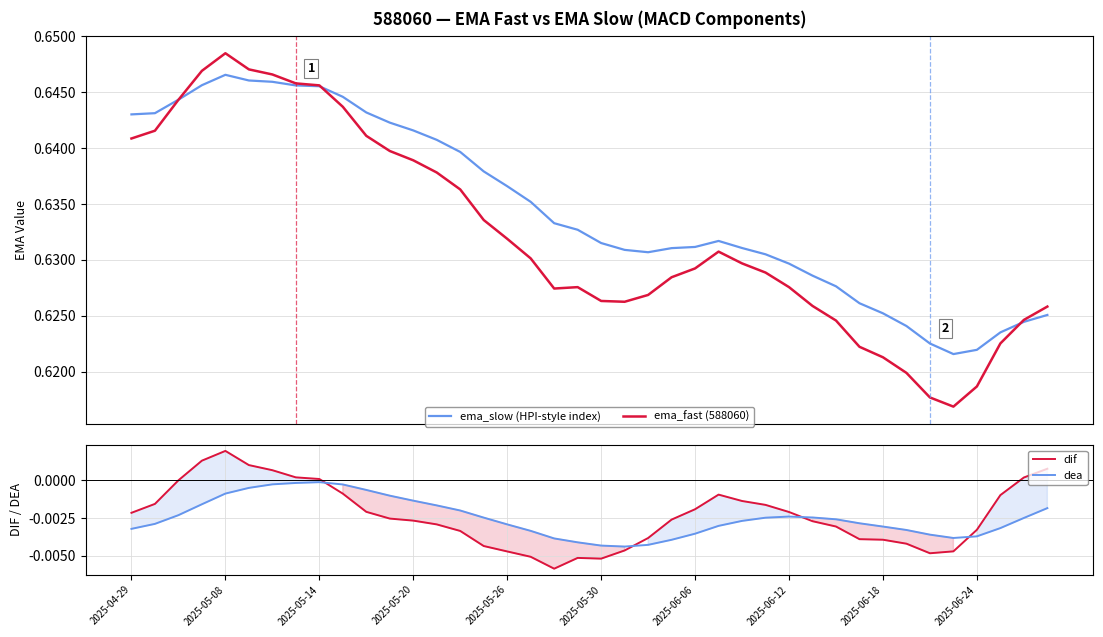

How many times do dif and dea cross each other?

4